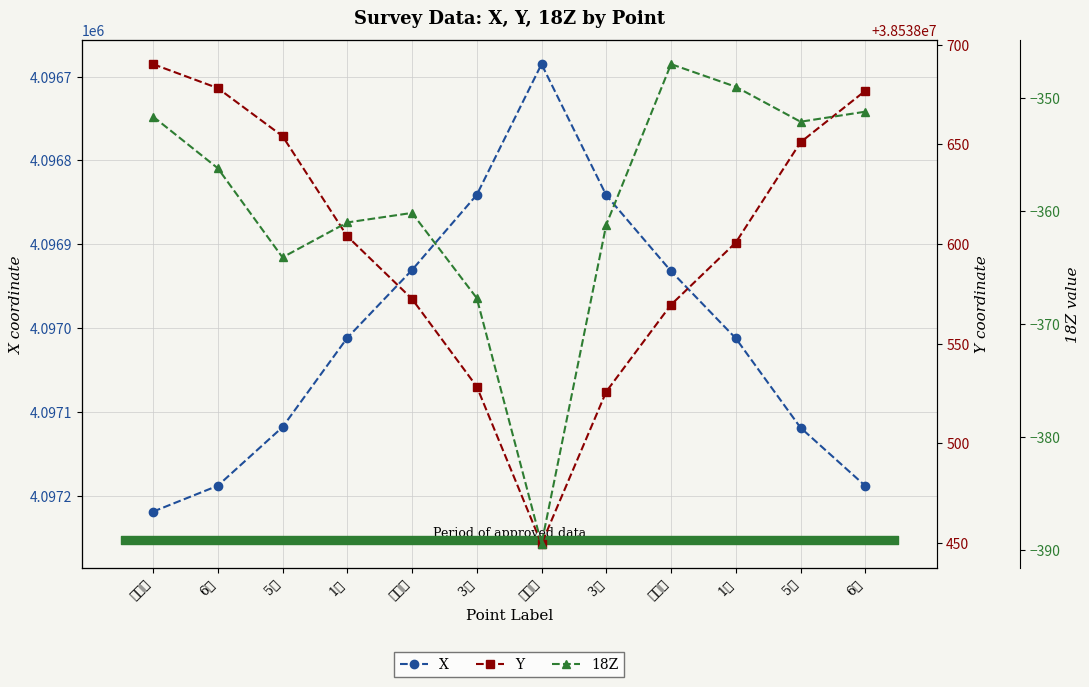

True or false: Y has a value of 38538603.9 at 1上.

True